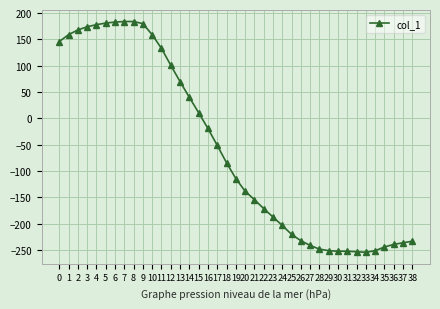

What is the change in value from 33 to 37?

+18